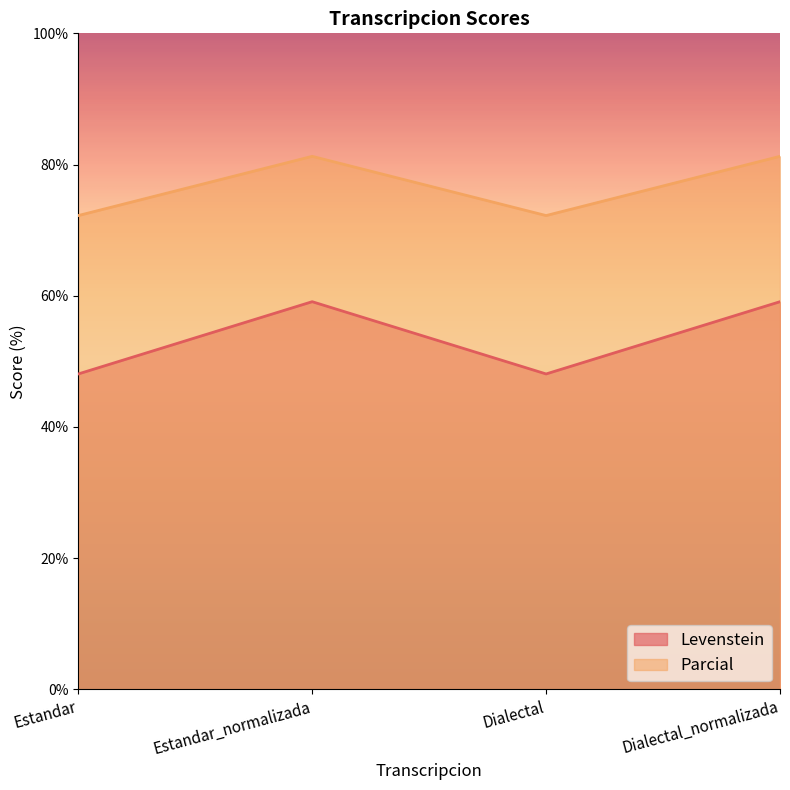

Which label corresponds to the smallest value in the chart?

Estandar